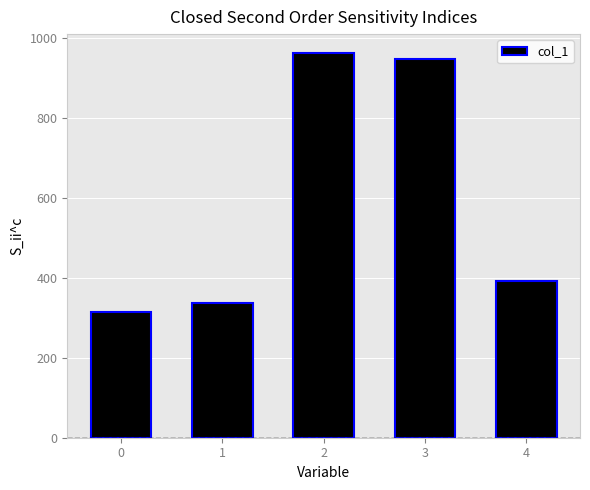

What is the value of the 5th bar from the left?

392